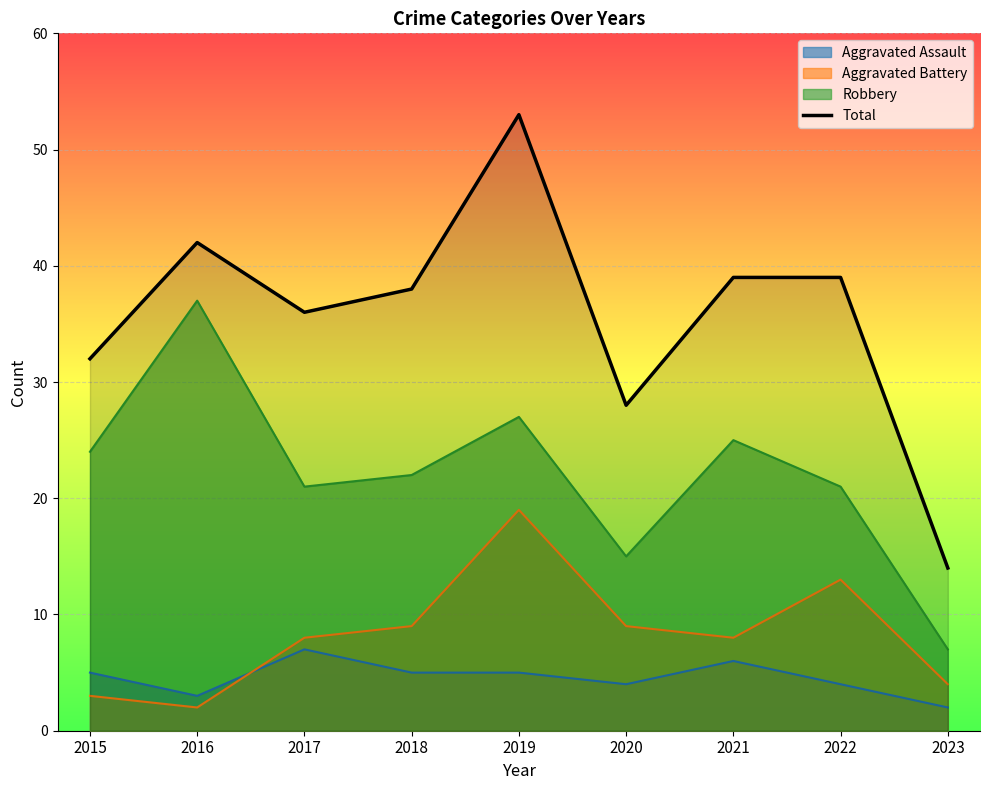

What is the difference between the maximum and minimum values?

39